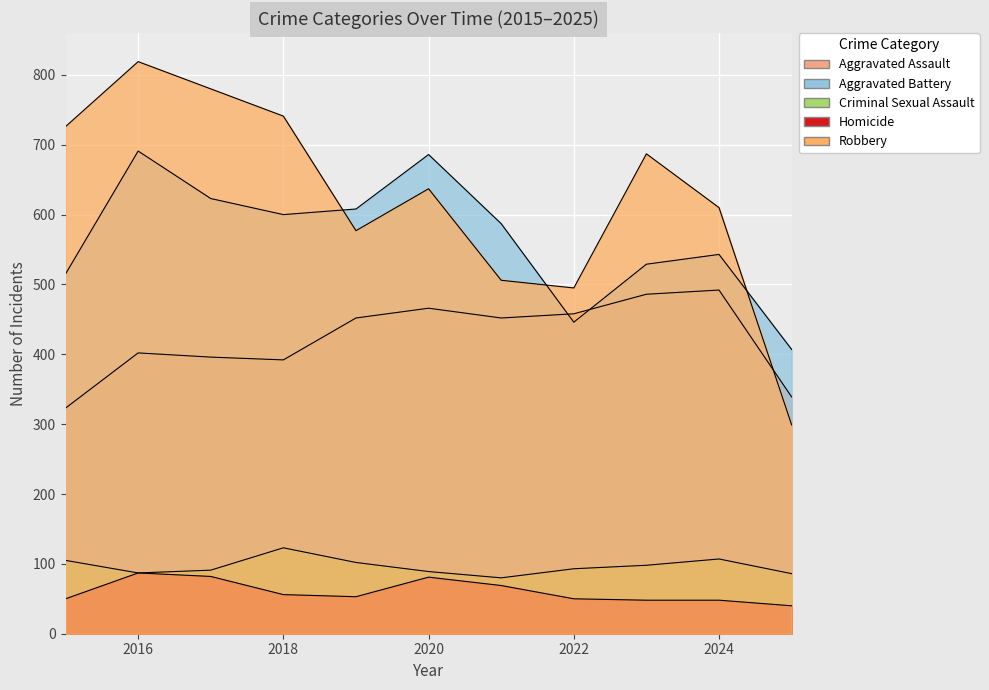

List the series in order of their peak value, highest first.

Robbery, Aggravated Battery, Aggravated Assault, Criminal Sexual Assault, Homicide